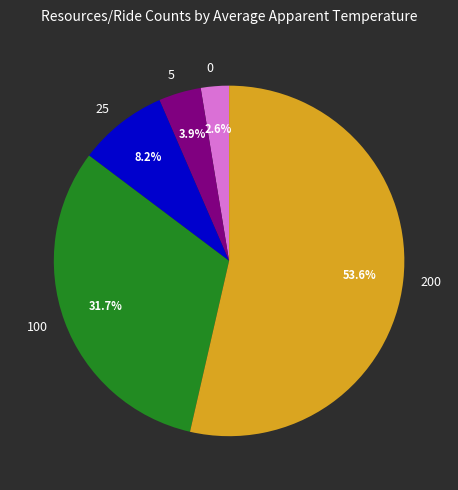

Count the number of slices in the pie.

5